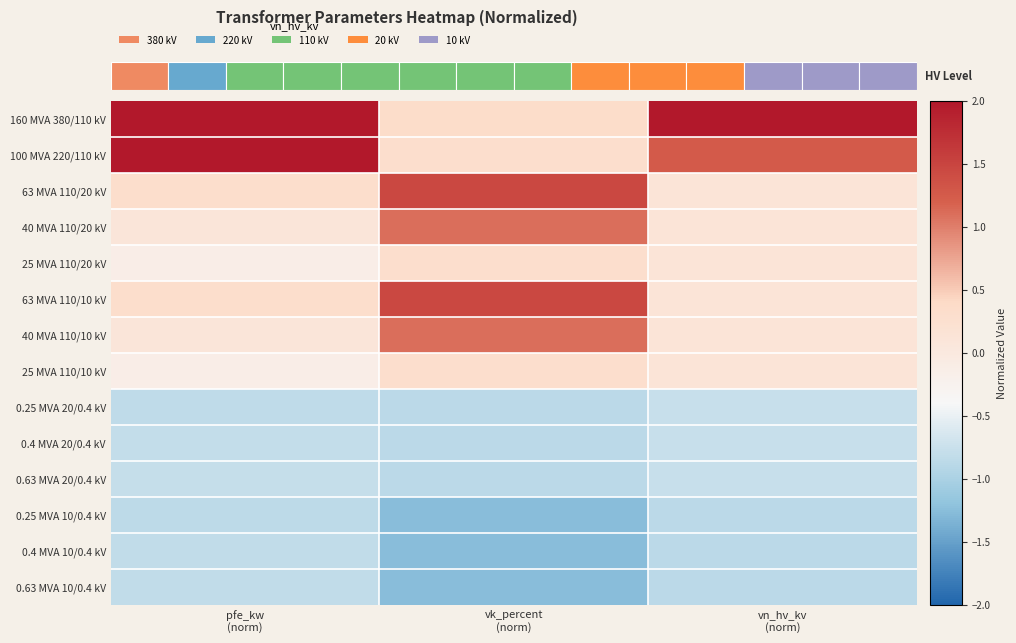

Reading left to right, transcribe all the data shown in this chart.

160 MVA 380/110 kV: pfe_kw
(norm)=2.3	vk_percent
(norm)=0.3	vn_hv_kv
(norm)=2.9
100 MVA 220/110 kV: pfe_kw
(norm)=2.1	vk_percent
(norm)=0.3	vn_hv_kv
(norm)=1.3
63 MVA 110/20 kV: pfe_kw
(norm)=0.3	vk_percent
(norm)=1.5	vn_hv_kv
(norm)=0.1
40 MVA 110/20 kV: pfe_kw
(norm)=0.1	vk_percent
(norm)=1.1	vn_hv_kv
(norm)=0.1
25 MVA 110/20 kV: pfe_kw
(norm)=-0.1	vk_percent
(norm)=0.3	vn_hv_kv
(norm)=0.1
63 MVA 110/10 kV: pfe_kw
(norm)=0.3	vk_percent
(norm)=1.5	vn_hv_kv
(norm)=0.1
40 MVA 110/10 kV: pfe_kw
(norm)=0.1	vk_percent
(norm)=1.1	vn_hv_kv
(norm)=0.1
25 MVA 110/10 kV: pfe_kw
(norm)=-0.1	vk_percent
(norm)=0.3	vn_hv_kv
(norm)=0.1
0.25 MVA 20/0.4 kV: pfe_kw
(norm)=-0.8	vk_percent
(norm)=-0.9	vn_hv_kv
(norm)=-0.8
0.4 MVA 20/0.4 kV: pfe_kw
(norm)=-0.8	vk_percent
(norm)=-0.9	vn_hv_kv
(norm)=-0.8
0.63 MVA 20/0.4 kV: pfe_kw
(norm)=-0.8	vk_percent
(norm)=-0.9	vn_hv_kv
(norm)=-0.8
0.25 MVA 10/0.4 kV: pfe_kw
(norm)=-0.8	vk_percent
(norm)=-1.3	vn_hv_kv
(norm)=-0.9
0.4 MVA 10/0.4 kV: pfe_kw
(norm)=-0.8	vk_percent
(norm)=-1.3	vn_hv_kv
(norm)=-0.9
0.63 MVA 10/0.4 kV: pfe_kw
(norm)=-0.8	vk_percent
(norm)=-1.3	vn_hv_kv
(norm)=-0.9